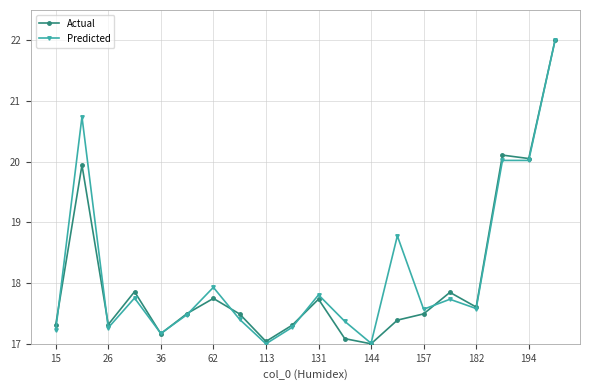

True or false: Actual has more than 0 interior local peaks.

True